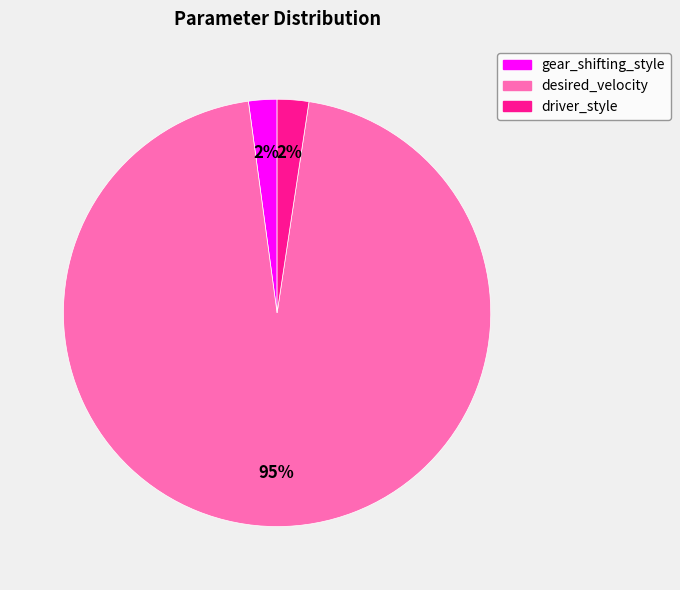

Between desired_velocity and driver_style, which is larger?

desired_velocity